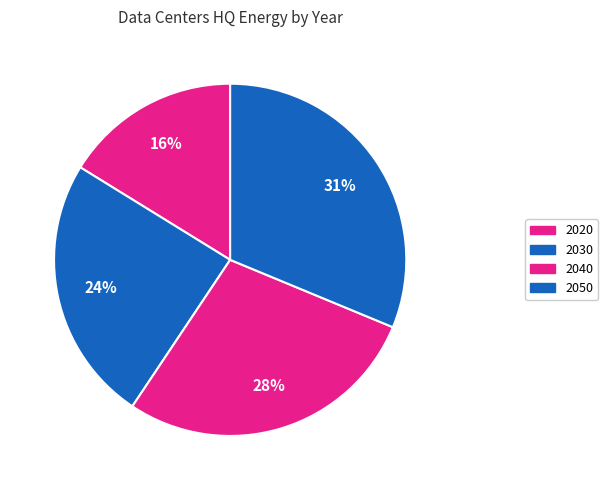

Count the number of slices in the pie.

4